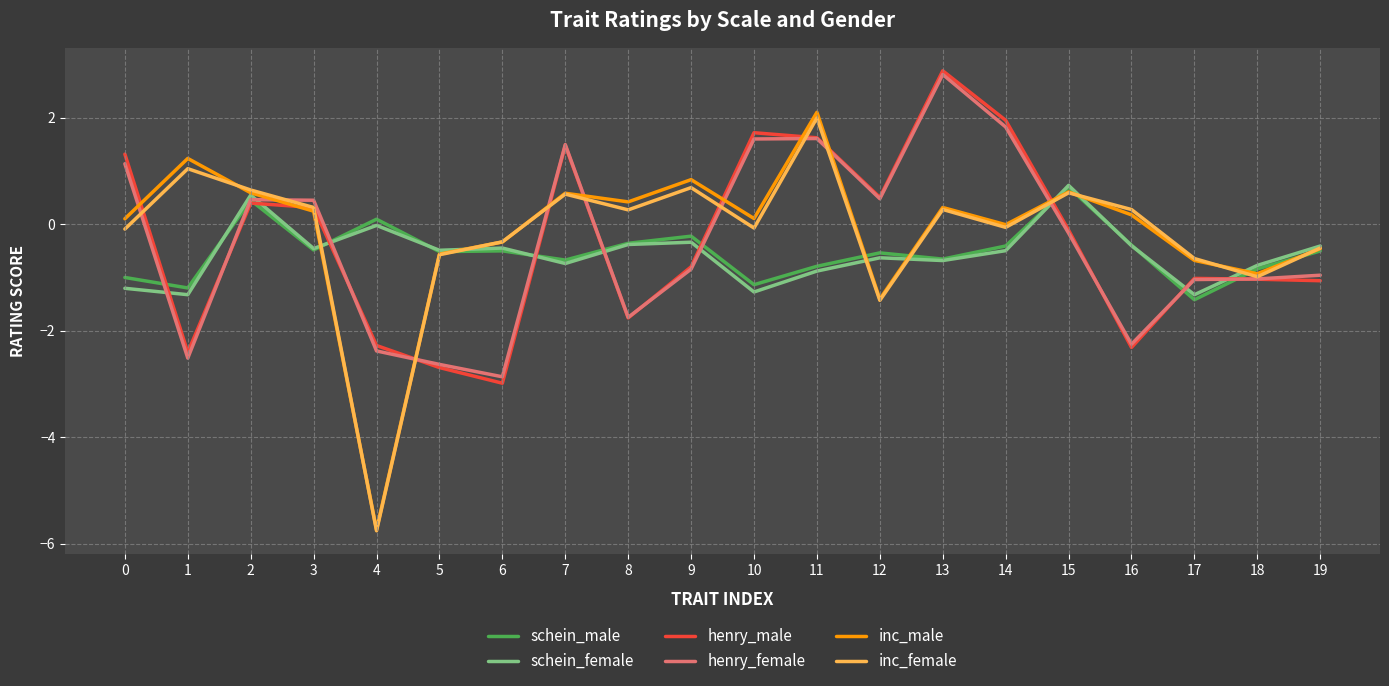

Is it true that henry_male equals -1.0 at 17?

True